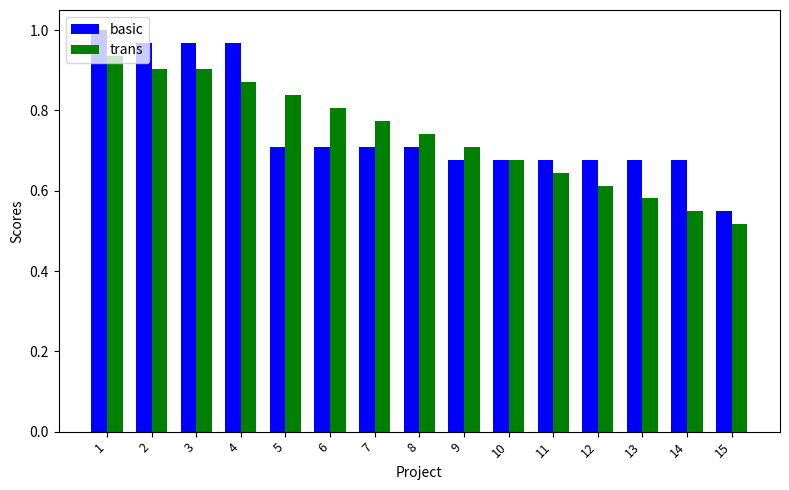

Rank the series at 9 from lowest to highest value.

basic, trans